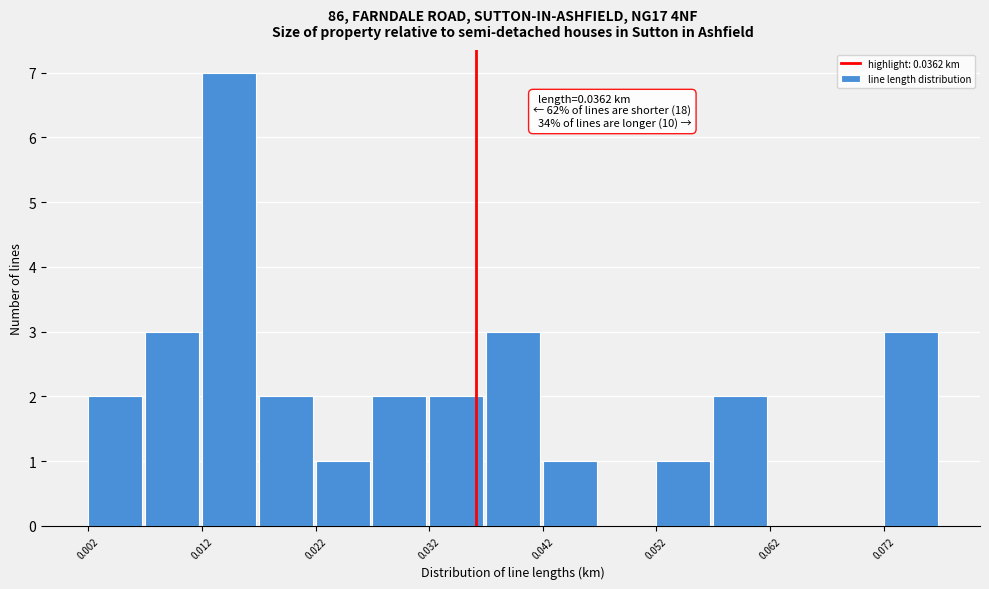

Around what value on the x-axis is the tallest bar? Give the approximate position of its centre, as read against the axis.

0.014